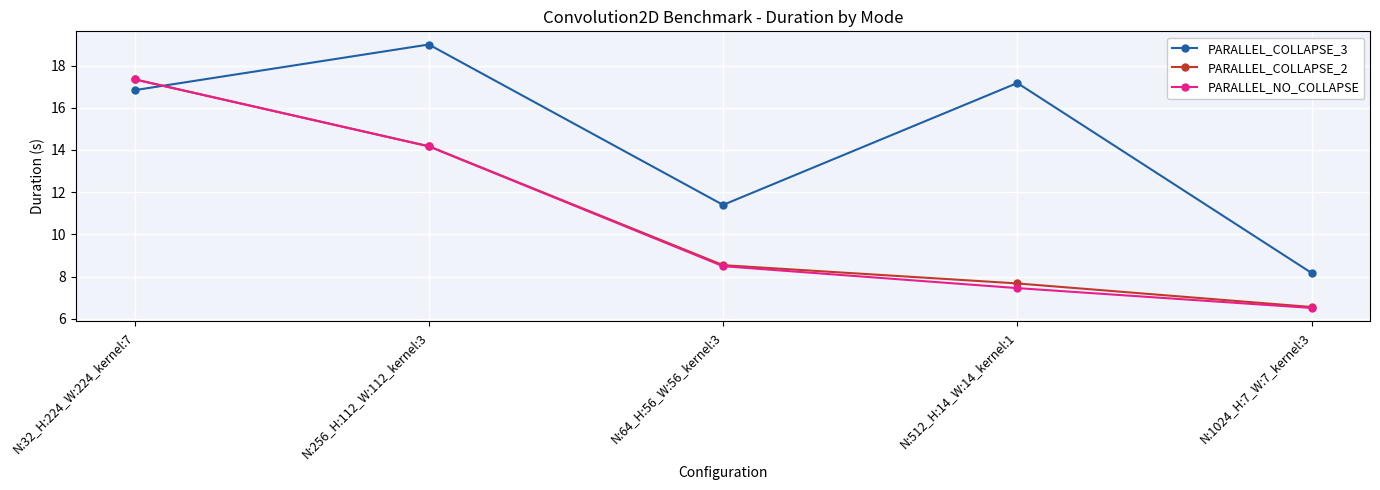

Reading left to right, what are all the values shown in this chart?

PARALLEL_COLLAPSE_3: N:32_H:224_W:224_kernel:7=16.8	N:256_H:112_W:112_kernel:3=19.0	N:64_H:56_W:56_kernel:3=11.4	N:512_H:14_W:14_kernel:1=17.2	N:1024_H:7_W:7_kernel:3=8.2
PARALLEL_COLLAPSE_2: N:32_H:224_W:224_kernel:7=17.3	N:256_H:112_W:112_kernel:3=14.2	N:64_H:56_W:56_kernel:3=8.5	N:512_H:14_W:14_kernel:1=7.7	N:1024_H:7_W:7_kernel:3=6.6
PARALLEL_NO_COLLAPSE: N:32_H:224_W:224_kernel:7=17.3	N:256_H:112_W:112_kernel:3=14.2	N:64_H:56_W:56_kernel:3=8.5	N:512_H:14_W:14_kernel:1=7.5	N:1024_H:7_W:7_kernel:3=6.5